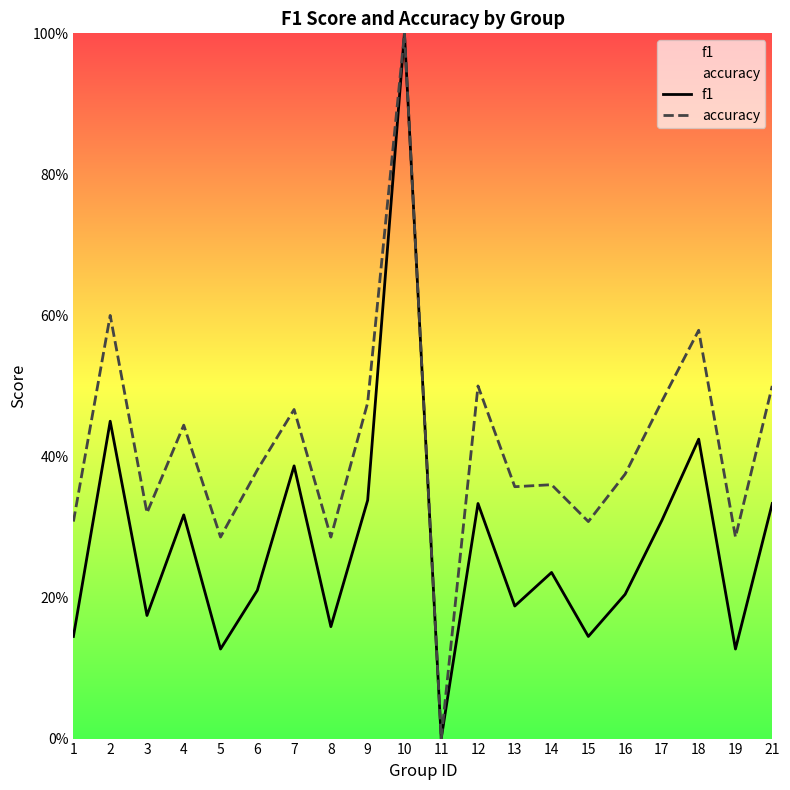

What is the approximate value of f1 at 14?

0.2